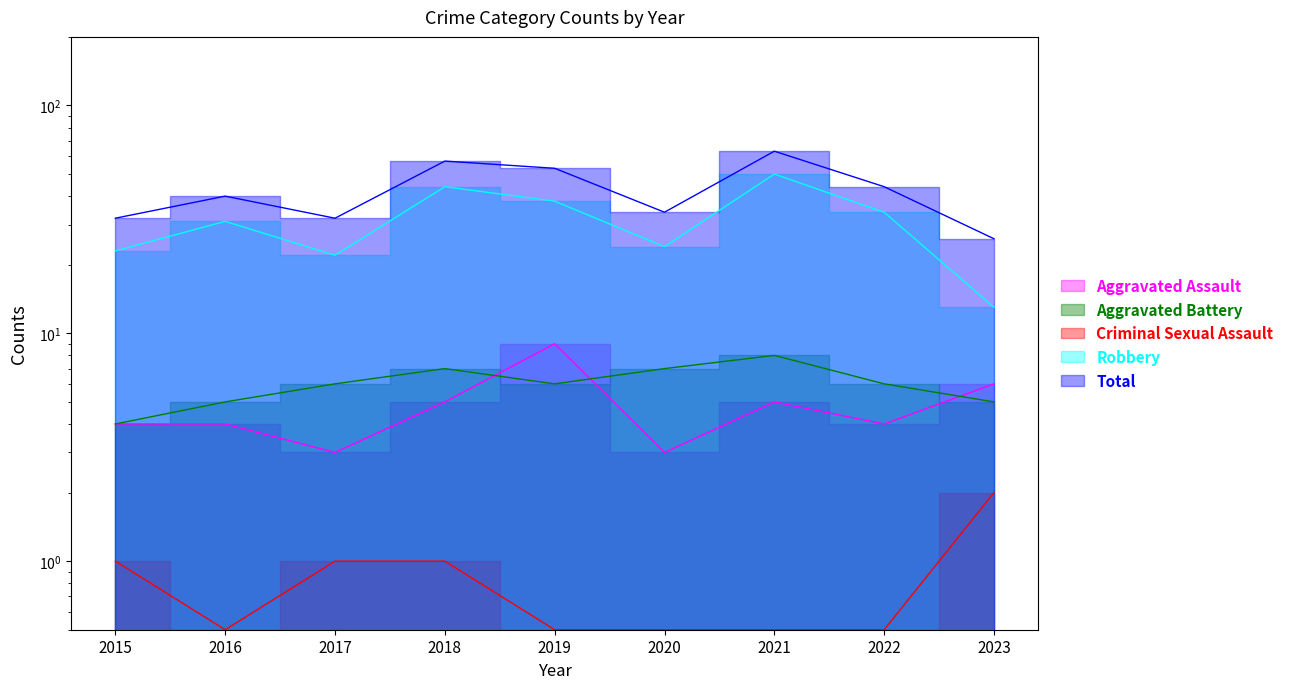

True or false: Total and Aggravated Assault cross at least once.

False